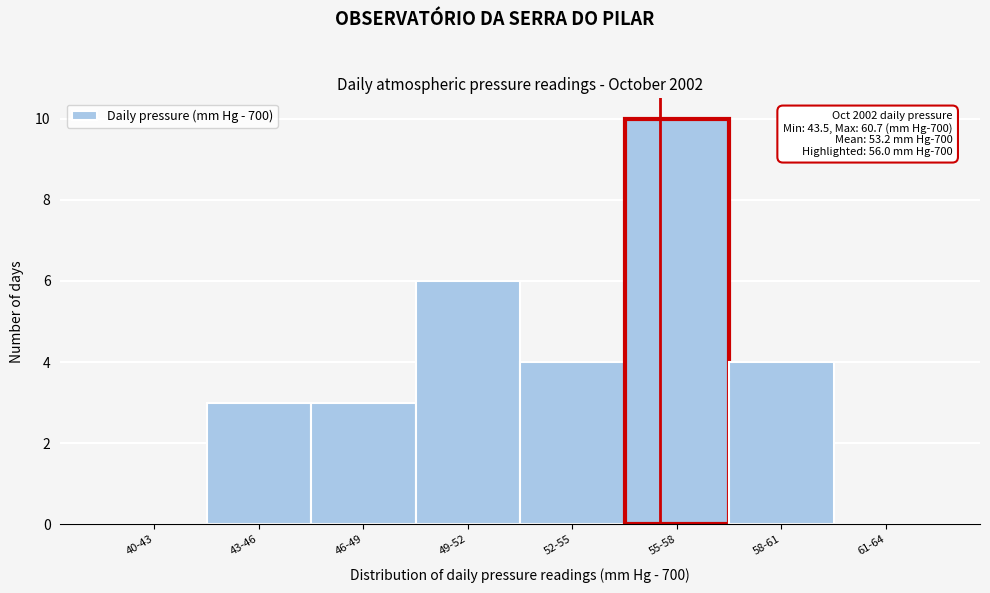

Reading left to right, list all the values displayed in this chart.

40-43=0	43-46=3	46-49=3	49-52=6	52-55=4	55-58=10	58-61=4	61-64=0